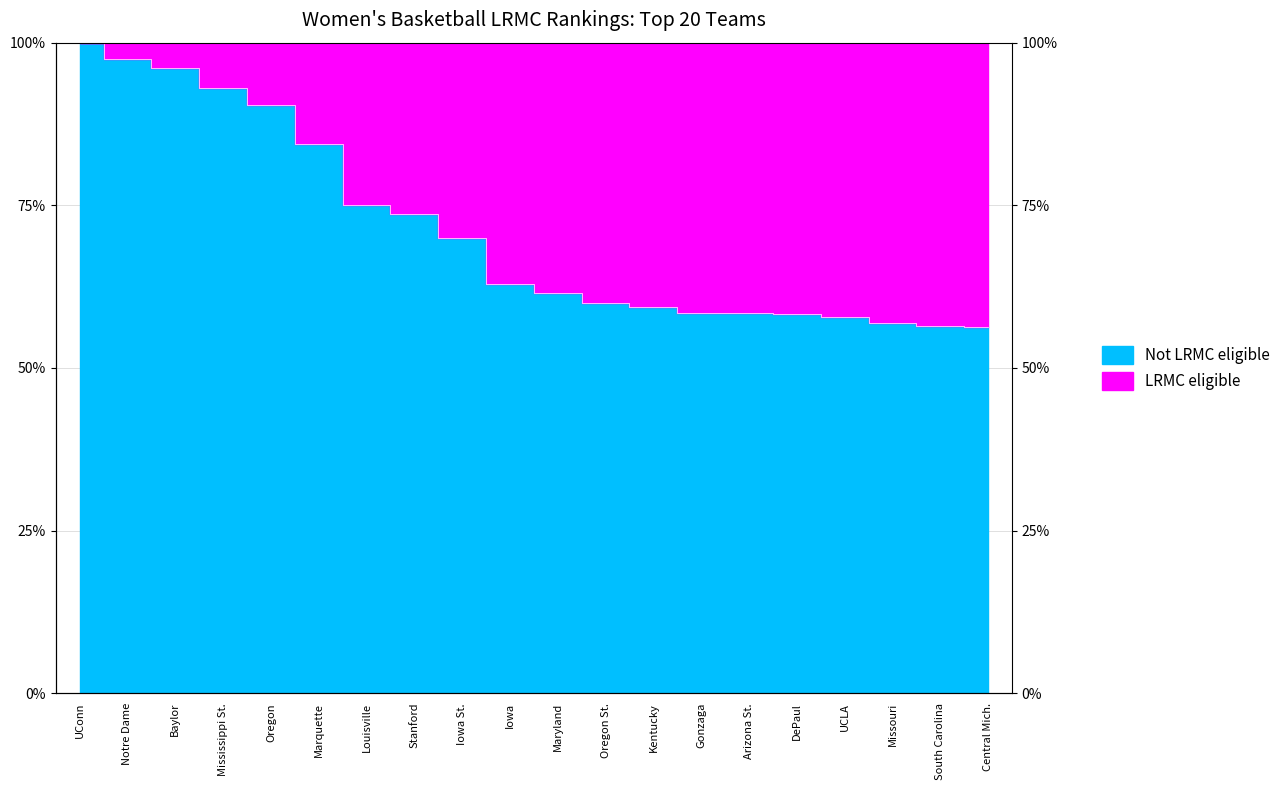

The value at UConn is 1.0. True or false?

True